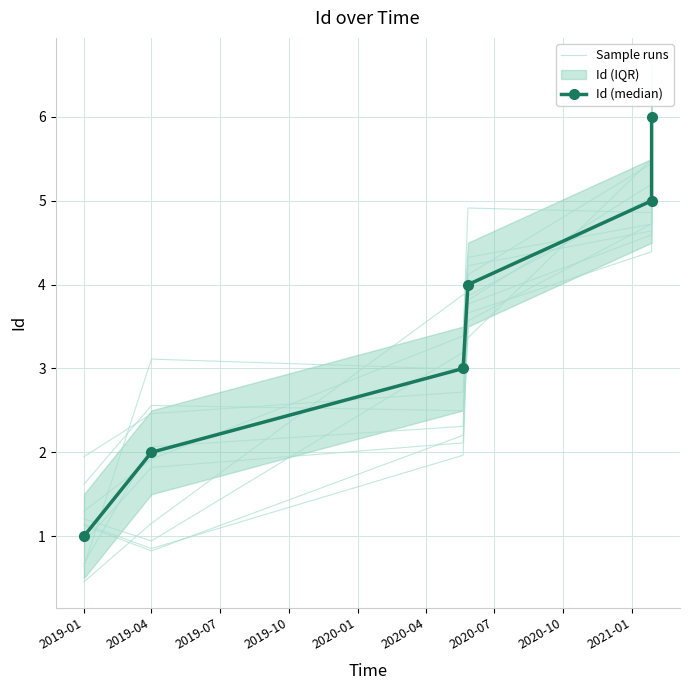

Between which two adjacent categories do Id (median) and Sample runs first intersect?

2019-01 and 2019-04